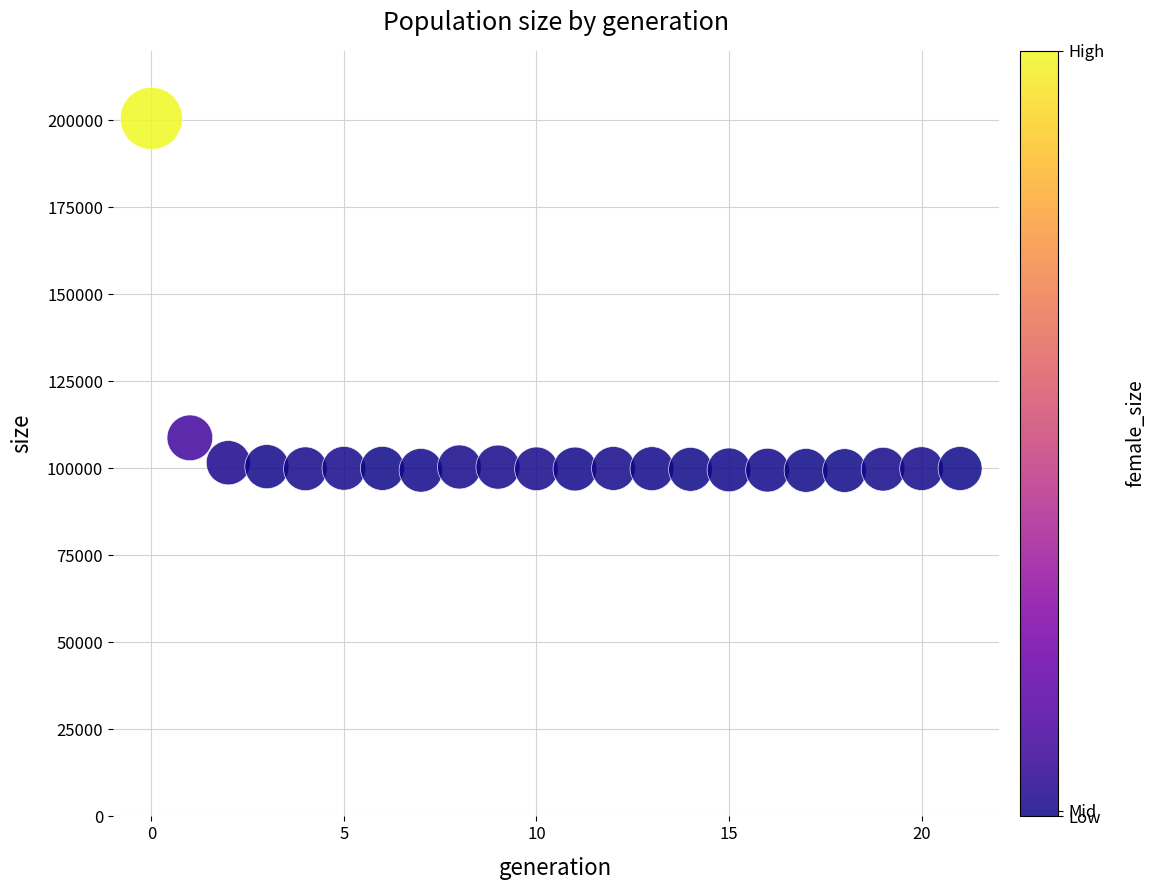

What Y value in the scatter plot is closest to 149979?

108784